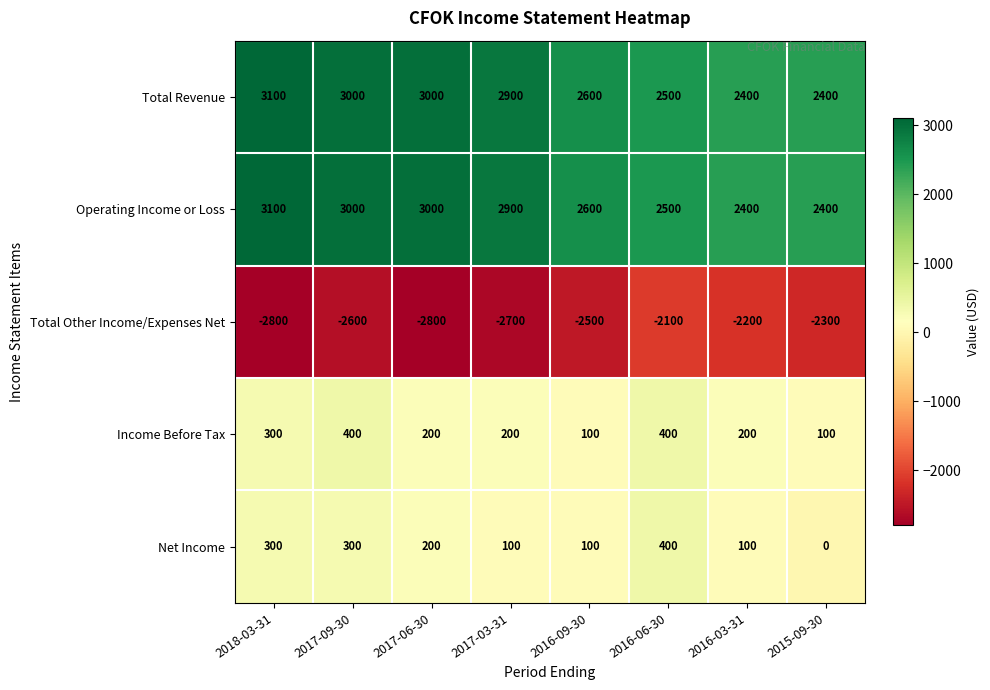

What is the difference between the Total Other Income/Expenses Net values at 2017-06-30 and 2017-09-30?

200